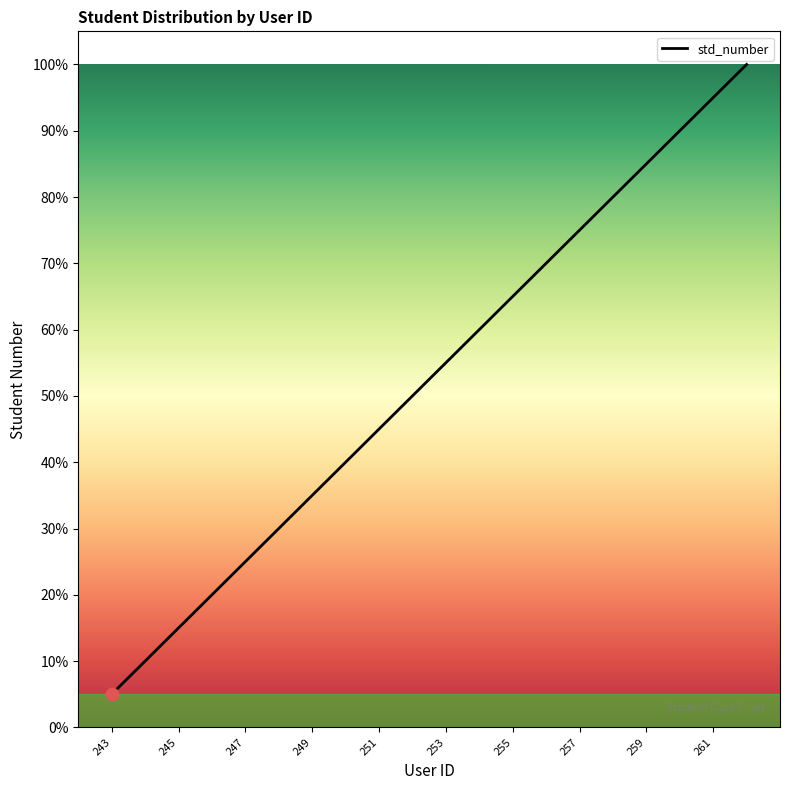

What is the smallest value displayed?

5.0